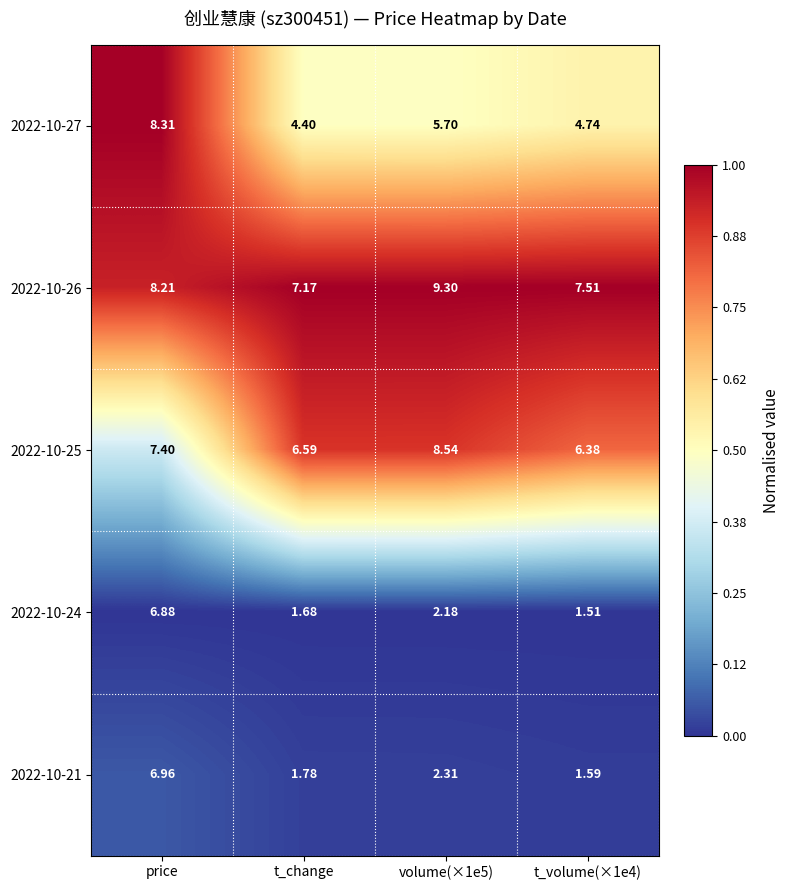

At which label does 2022-10-21 first exceed 2?

price